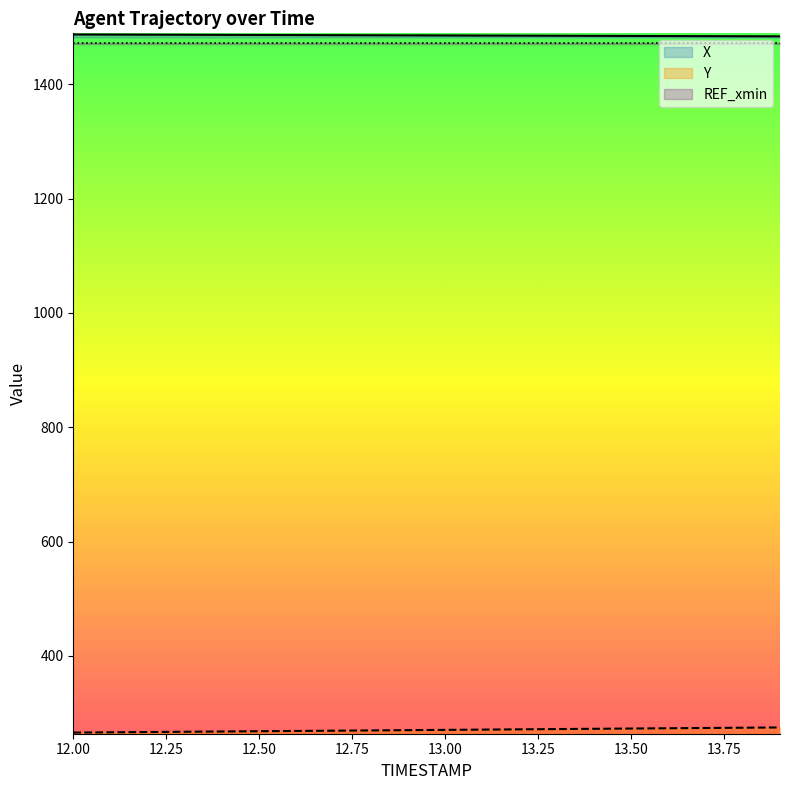

What is the total value across all series at 12.2?

1753.6